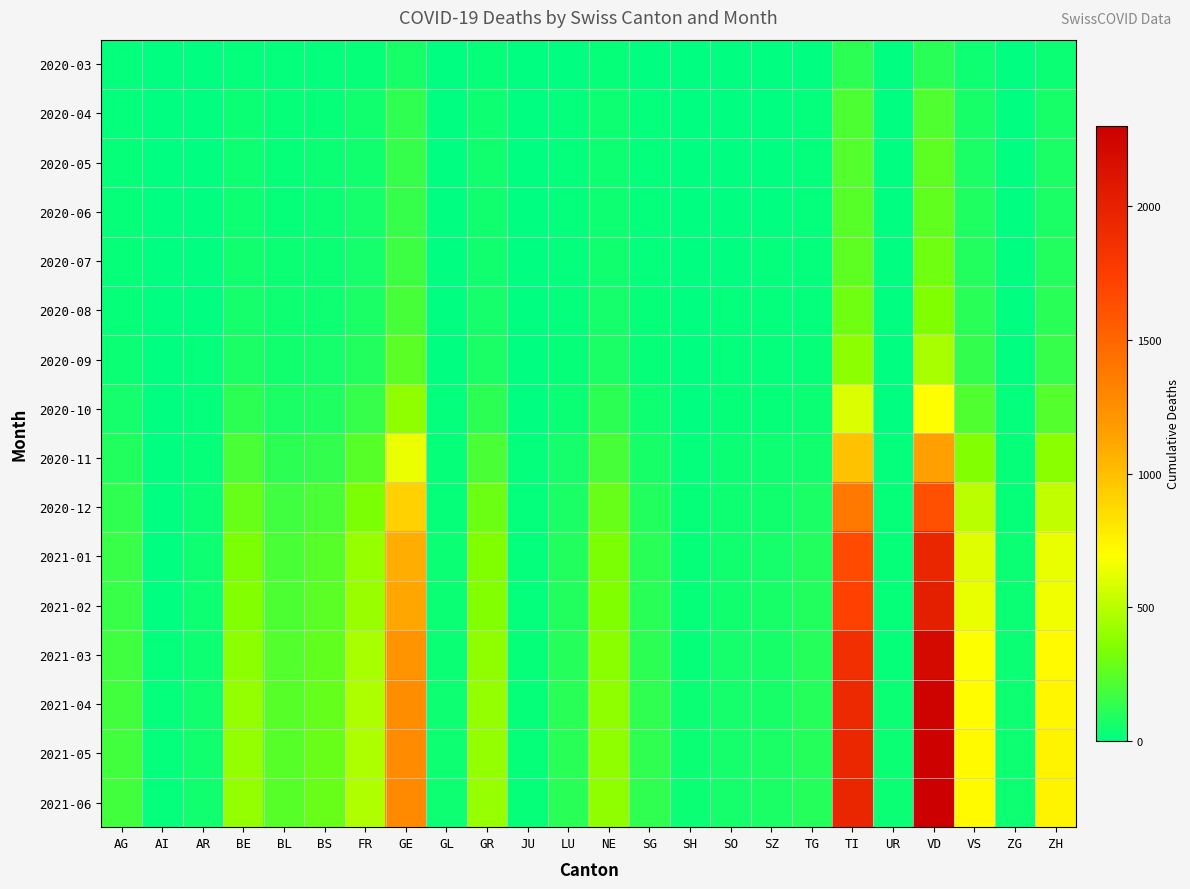

Which series has the largest total across all categories?

2021-06